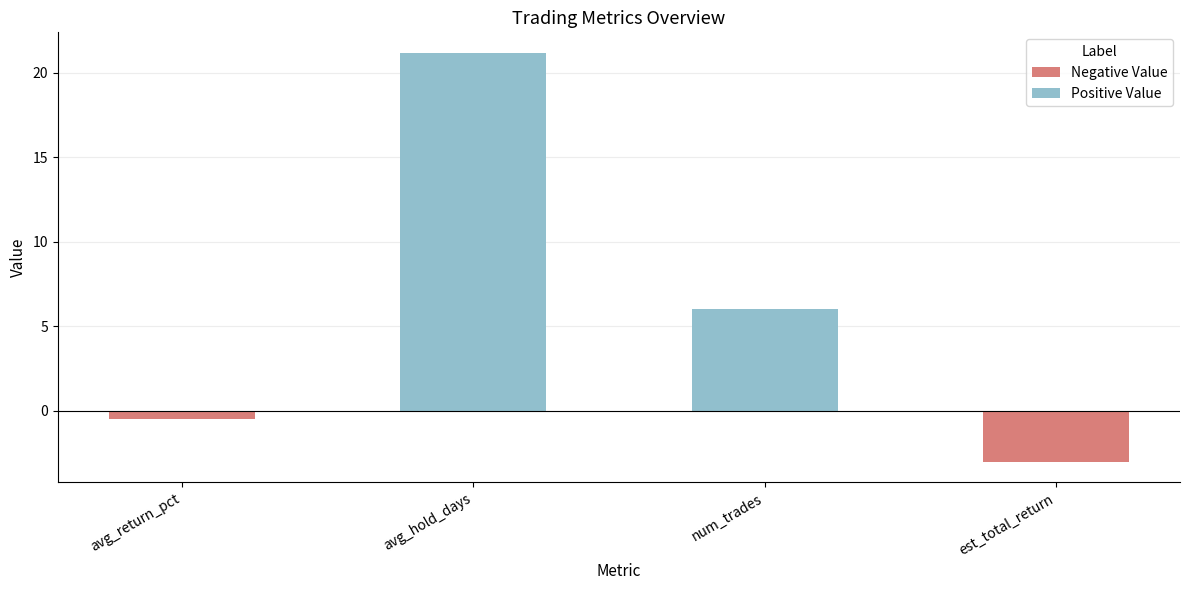

At which label is the value closest to 9?

num_trades